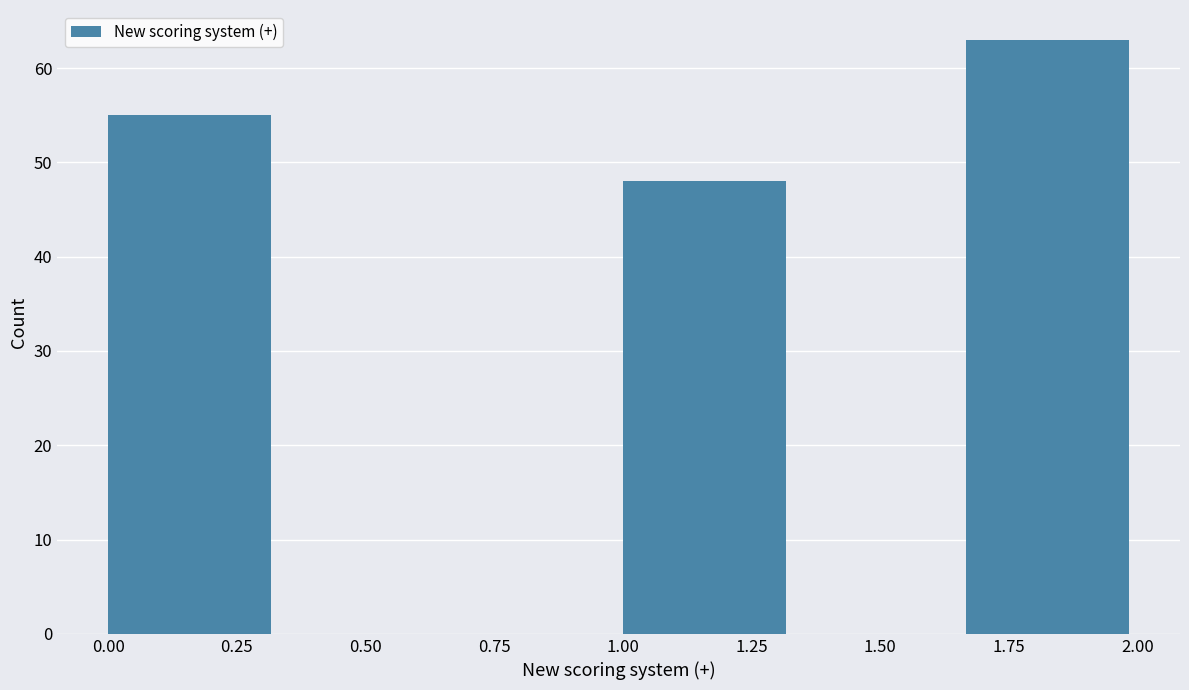

Which range on the x-axis has the tallest bar?

1.65 to 2.00